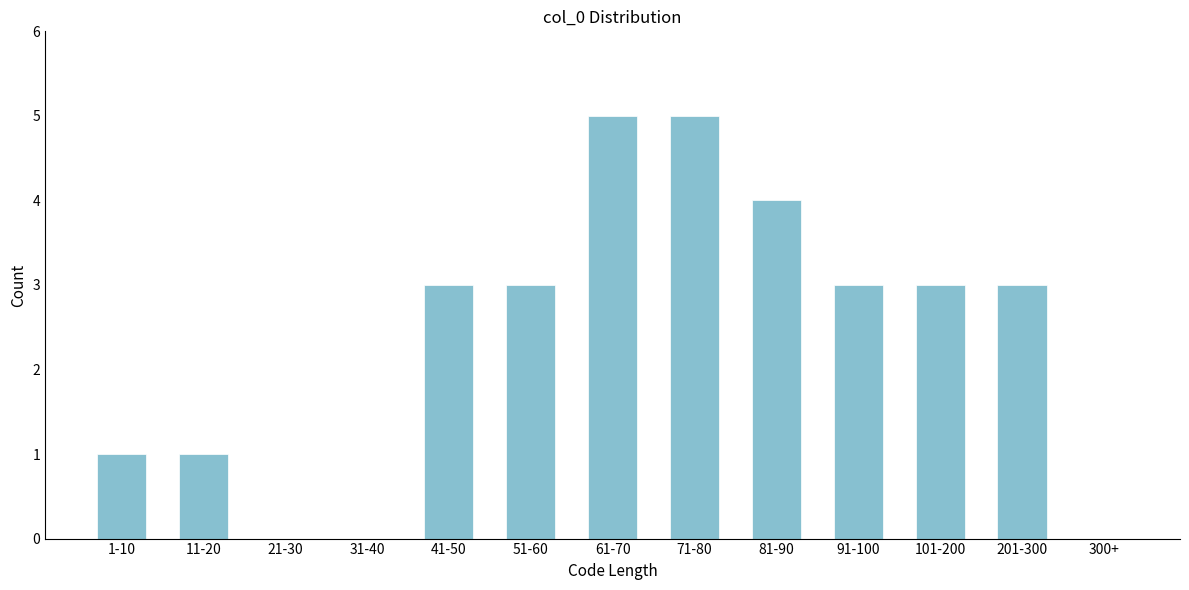

Reading left to right, what are all the values shown in this chart?

1-10=1	11-20=1	21-30=0	31-40=0	41-50=3	51-60=3	61-70=5	71-80=5	81-90=4	91-100=3	101-200=3	201-300=3	300+=0